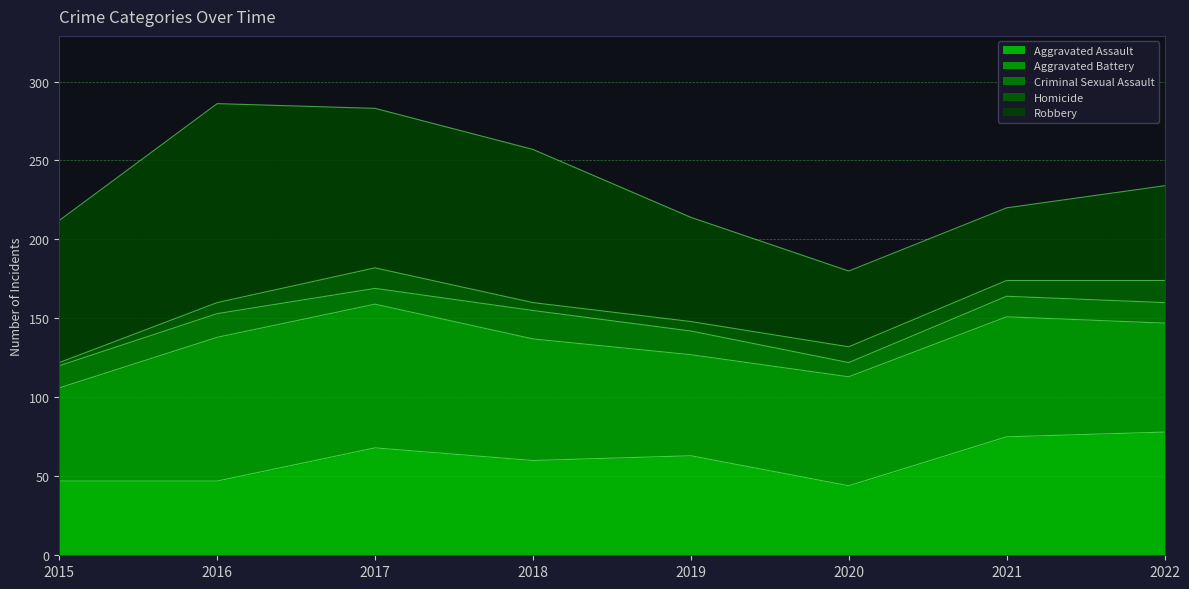

What is the difference between the highest and lowest values at 2015?

88